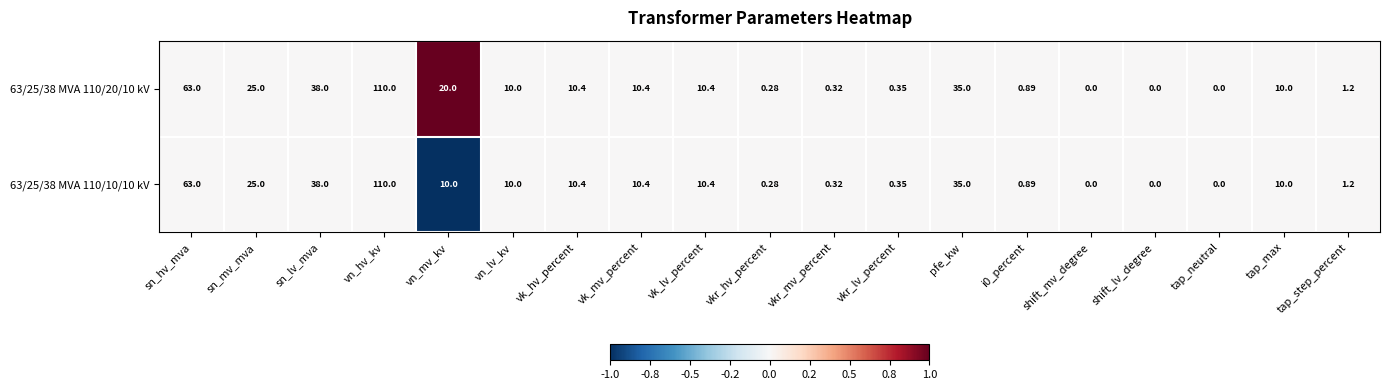

Where does the 63/25/38 MVA 110/20/10 kV series first go above 10?

sn_hv_mva